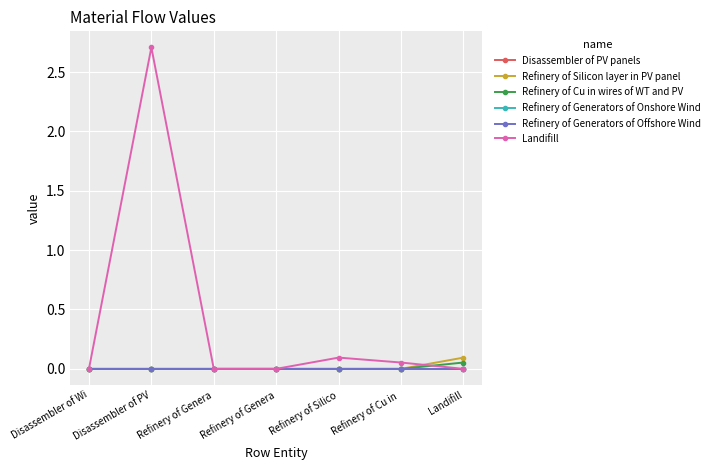

Reading right to left, list all the values displayed in this chart.

Disassembler of PV panels: 0.0	0.0	0.0	0.0	0.0	0.0	0.0
Refinery of Silicon layer in PV panel: 0.1	0.0	0.0	0.0	0.0	0.0	0.0
Refinery of Cu in wires of WT and PV: 0.1	0.0	0.0	0.0	0.0	0.0	0.0
Refinery of Generators of Onshore Wind: 0.0	0.0	0.0	0.0	0.0	0.0	0.0
Refinery of Generators of Offshore Wind: 0.0	0.0	0.0	0.0	0.0	0.0	0.0
Landifill: 0.0	0.1	0.1	0.0	0.0	2.7	0.0